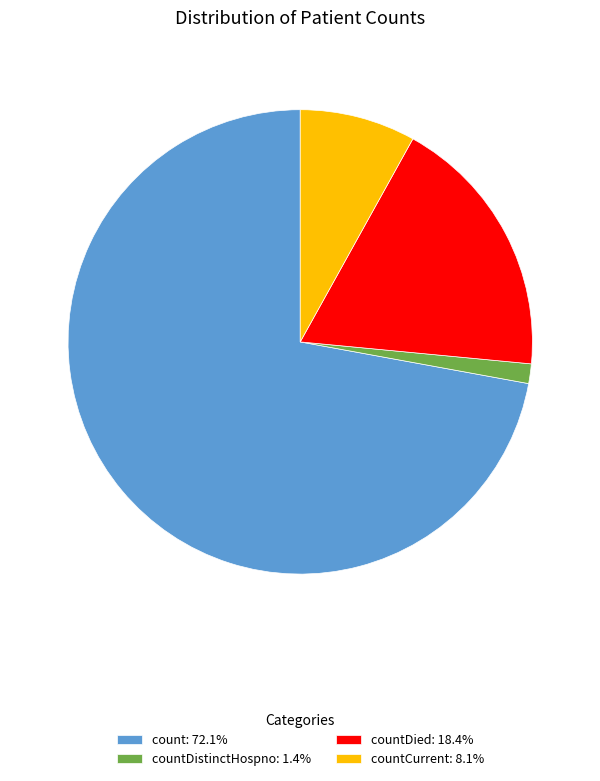

Is the sum of countDistinctHospno: 1.4% and count: 72.1% greater than half?

Yes